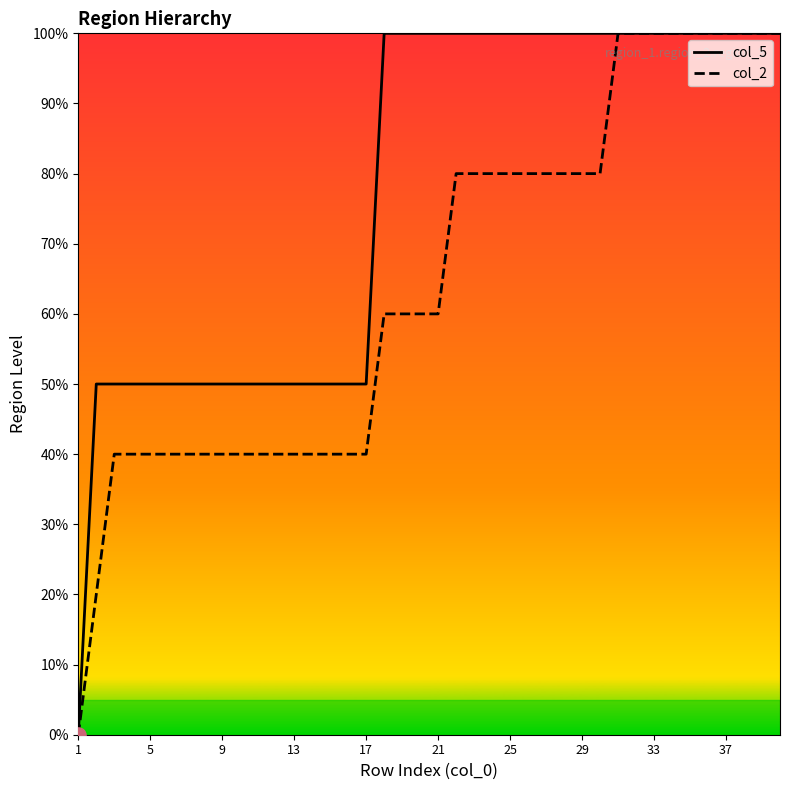

What are all the series names shown in the legend?

col_5, col_2